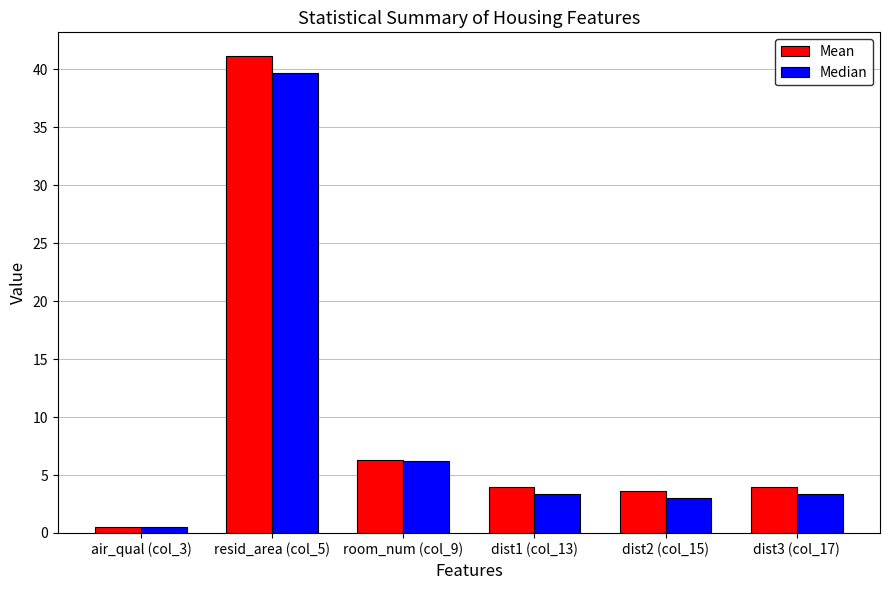

At which category is the sum across all series the highest?

resid_area (col_5)